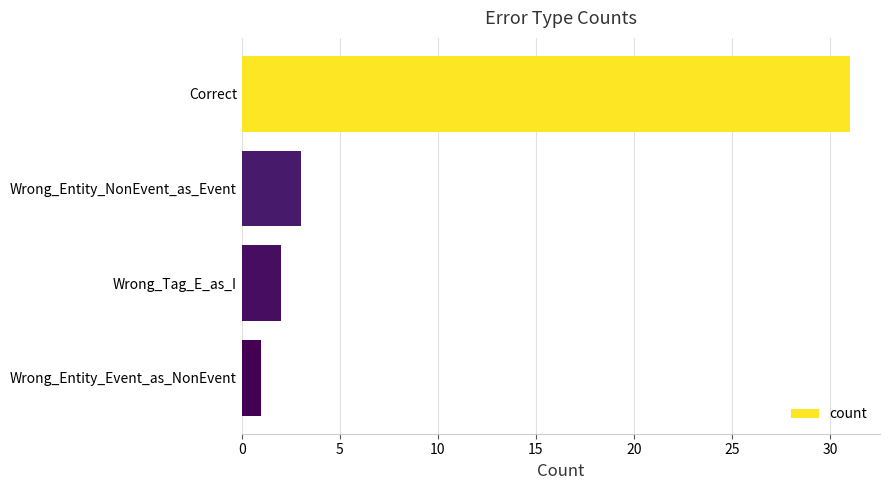

Reading top to bottom, what are all the values shown in this chart?

Correct=31	Wrong_Entity_NonEvent_as_Event=3	Wrong_Tag_E_as_I=2	Wrong_Entity_Event_as_NonEvent=1